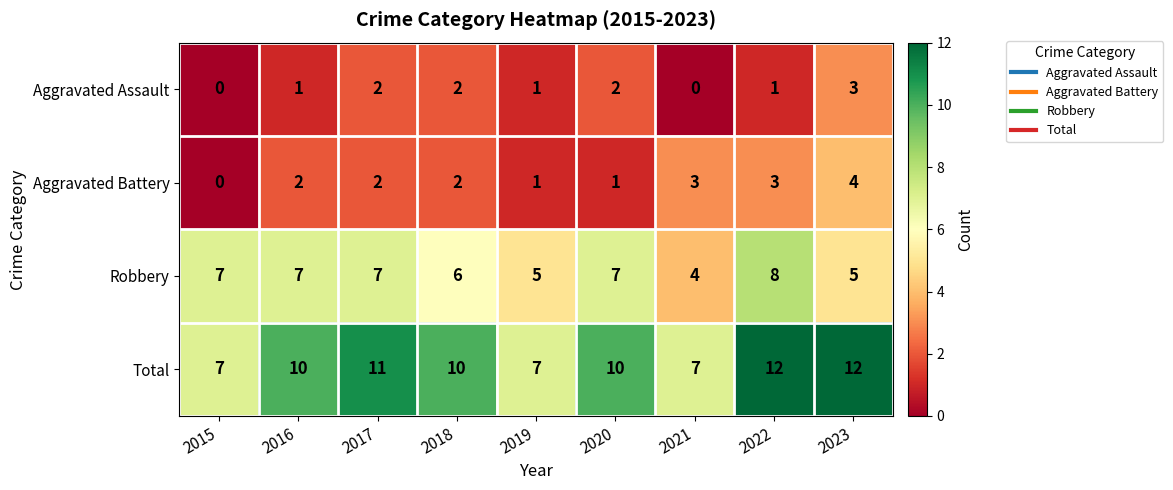

What is the total value across all series at 2019?

14